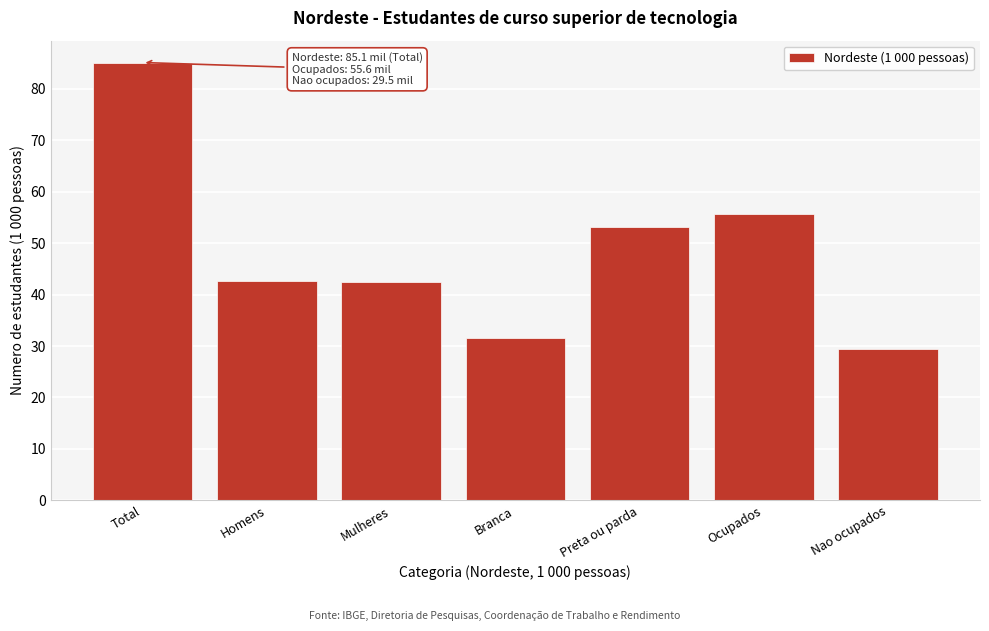

What is the change in value from Total to Ocupados?

-29.5